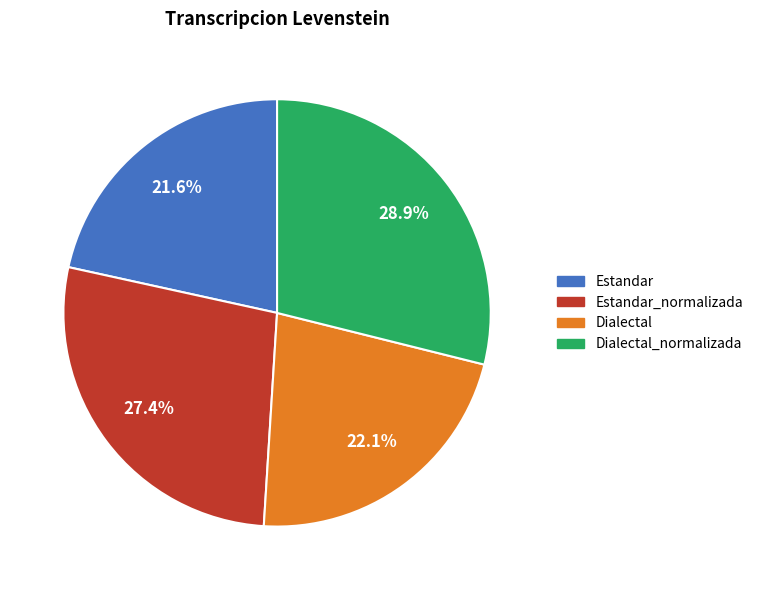

How many slices are in this pie chart?

4